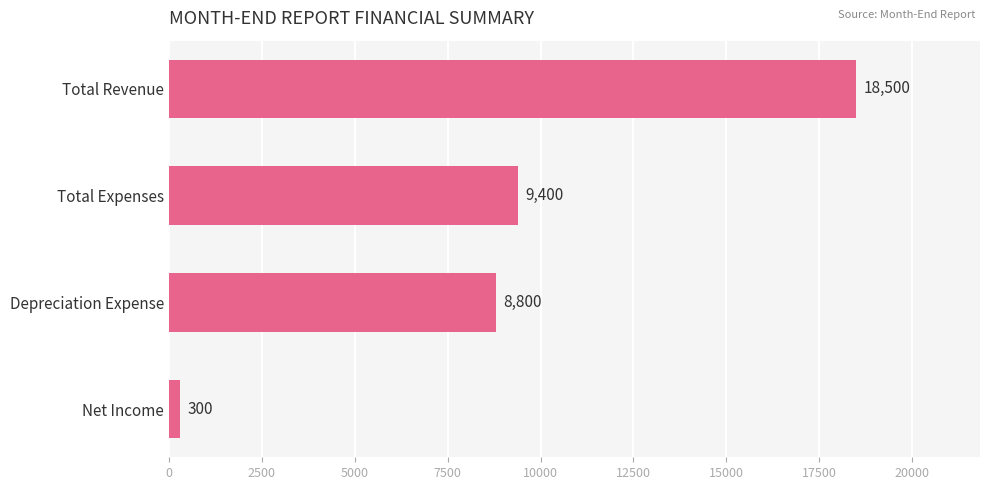

At which category does the chart reach its minimum across all series?

Net Income